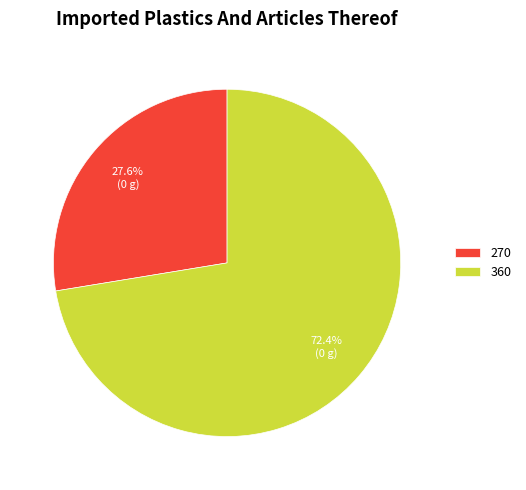

Rank the categories by value from highest to lowest.

360, 270